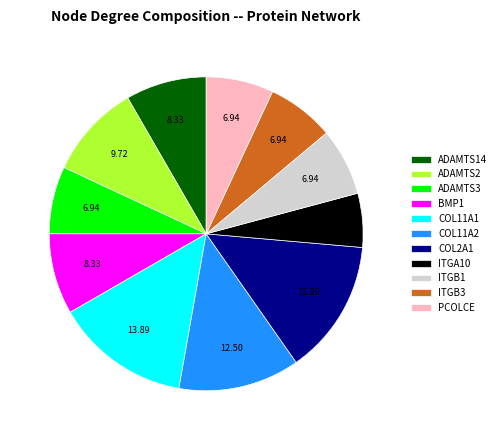

Does COL2A1 represent more than half of the total?

No